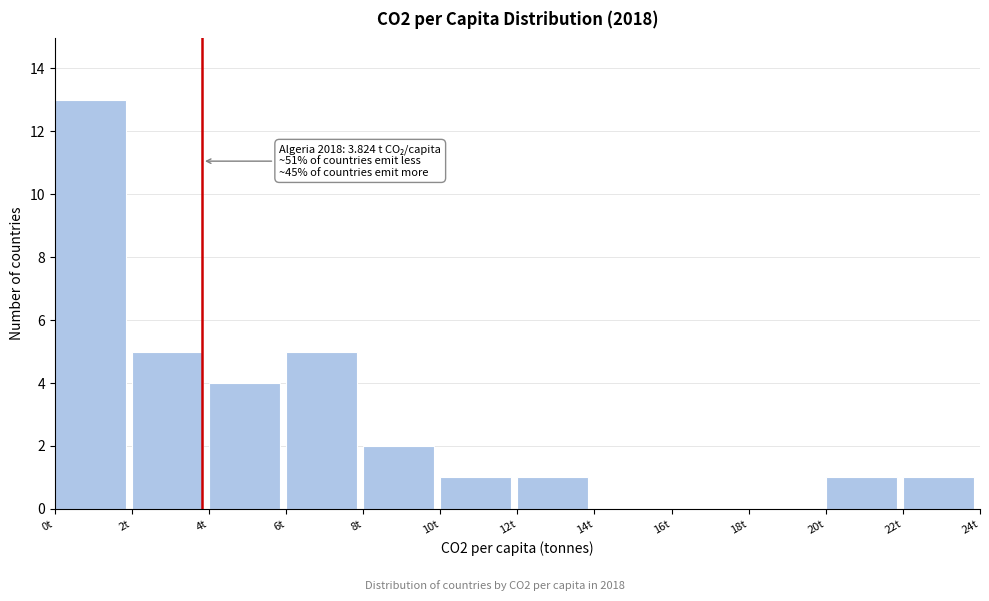

Over which range of the x-axis is the bar tallest?

0 to 2